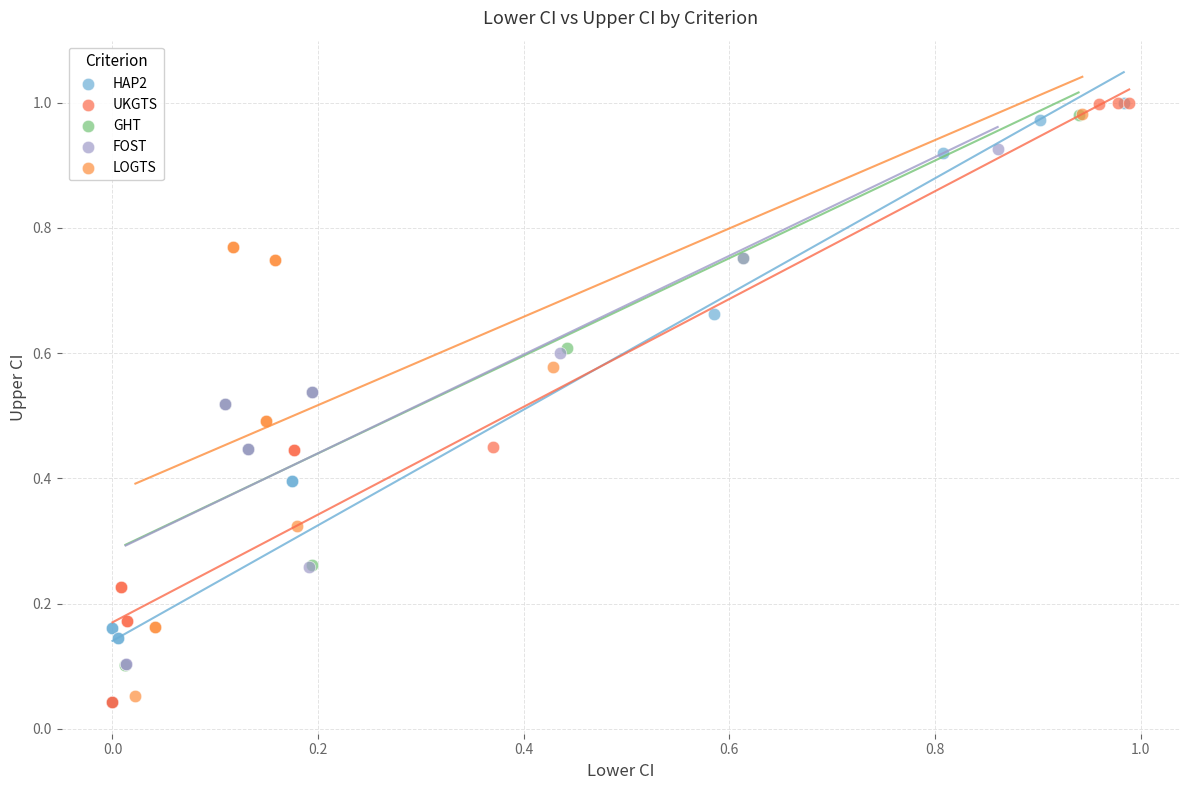

Which series has the widest spread of Y values?

UKGTS